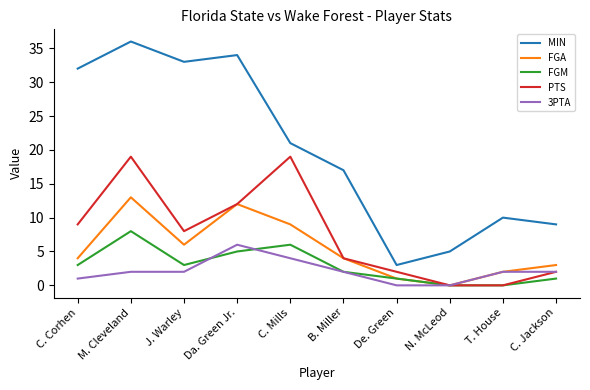

The FGA series shows 2 at J. Warley. True or false?

False